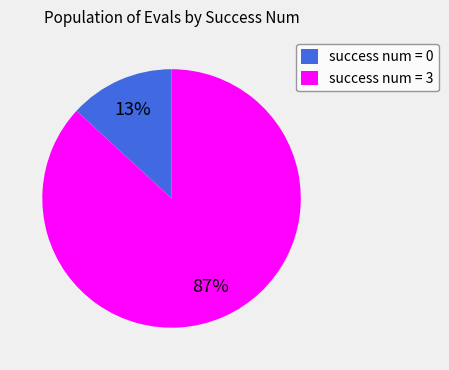

To the nearest percent, what portion does success num = 3 represent?

87%